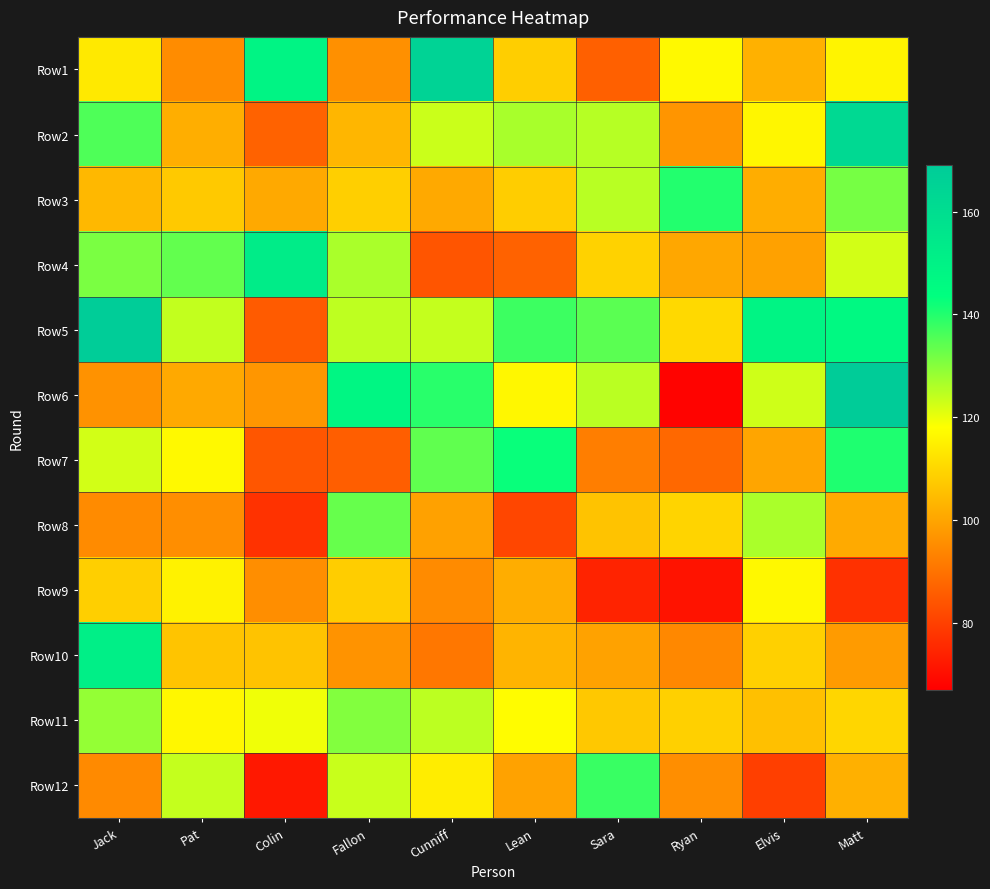

What is the total value across all series at Cunniff?

1395.3